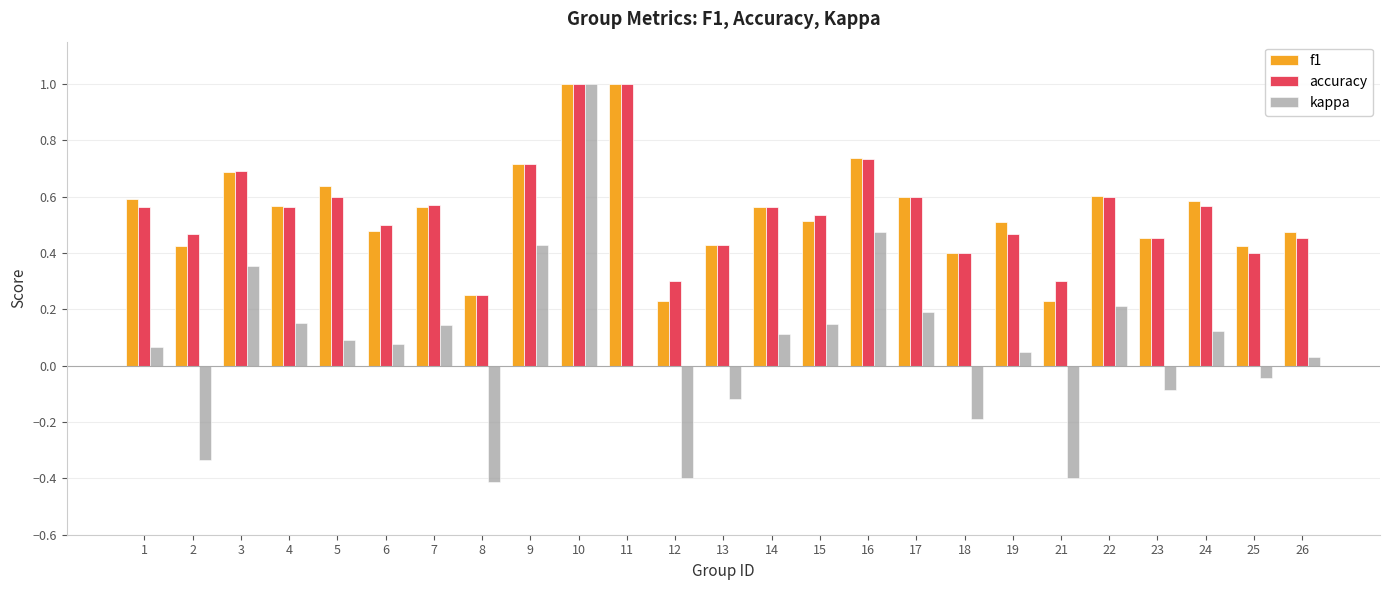

Are the bars horizontal?

No